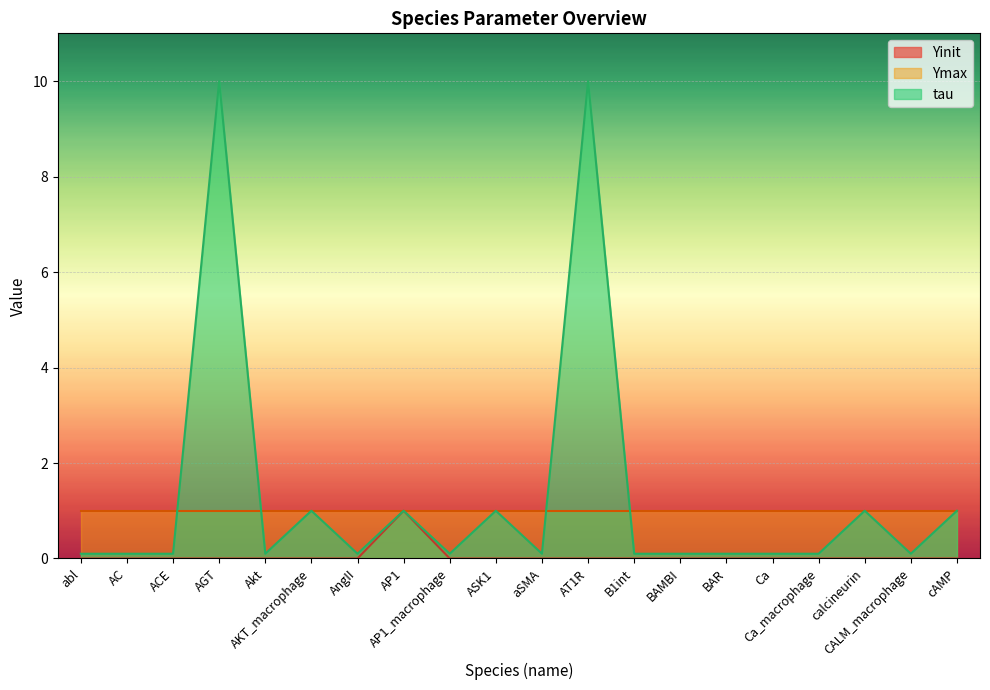

What is the difference between the highest and lowest values at cAMP?

1.0